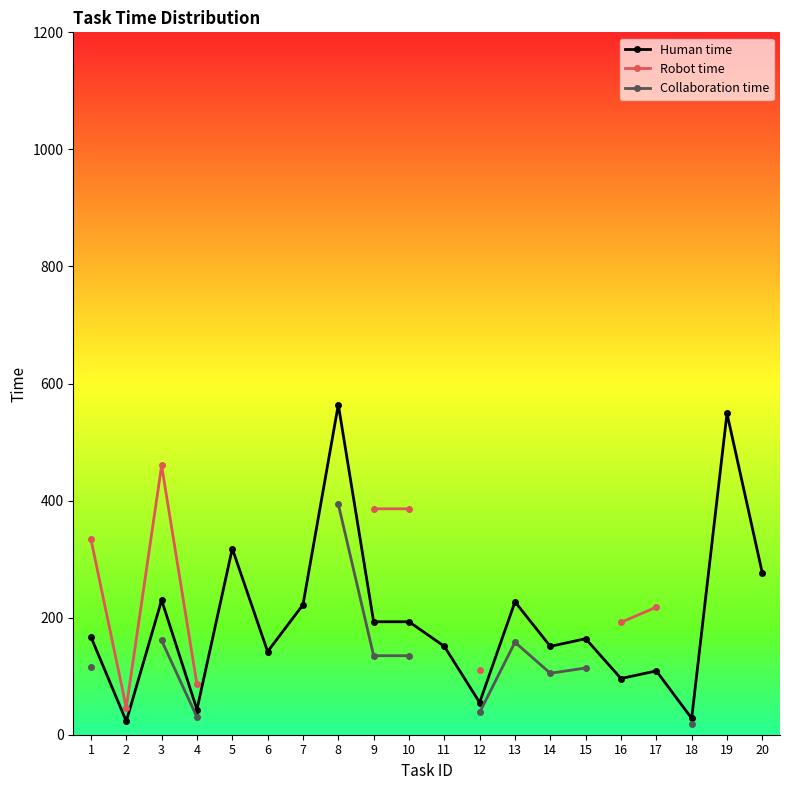

What is the highest value of the Human time series?

564